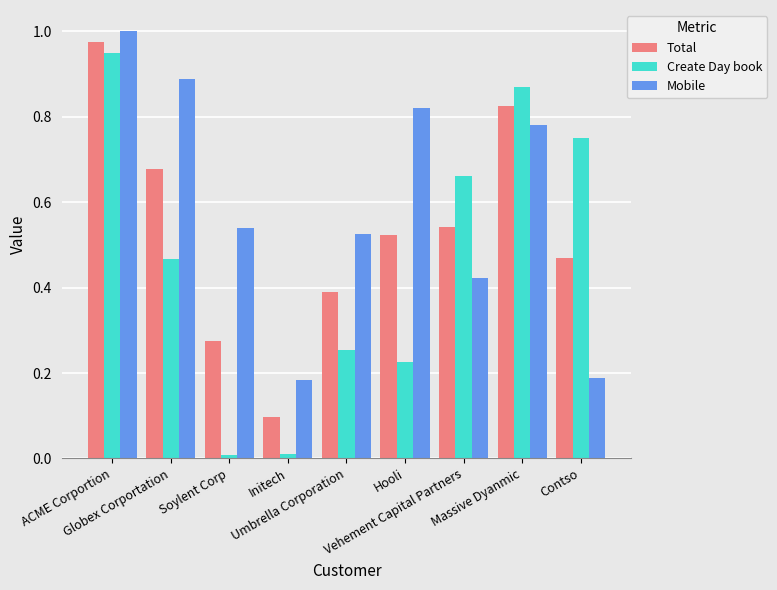

Which series has the largest range (max minus min)?

Create Day book